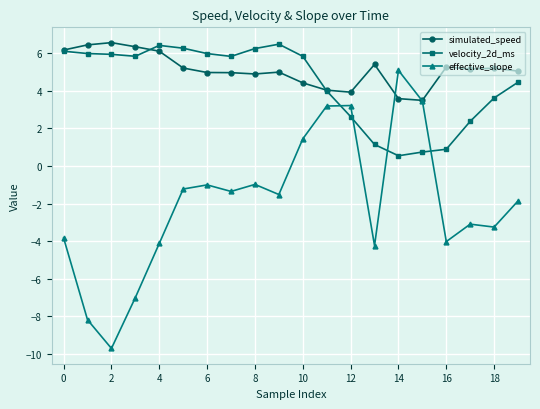

How many times do velocity_2d_ms and effective_slope cross each other?

4